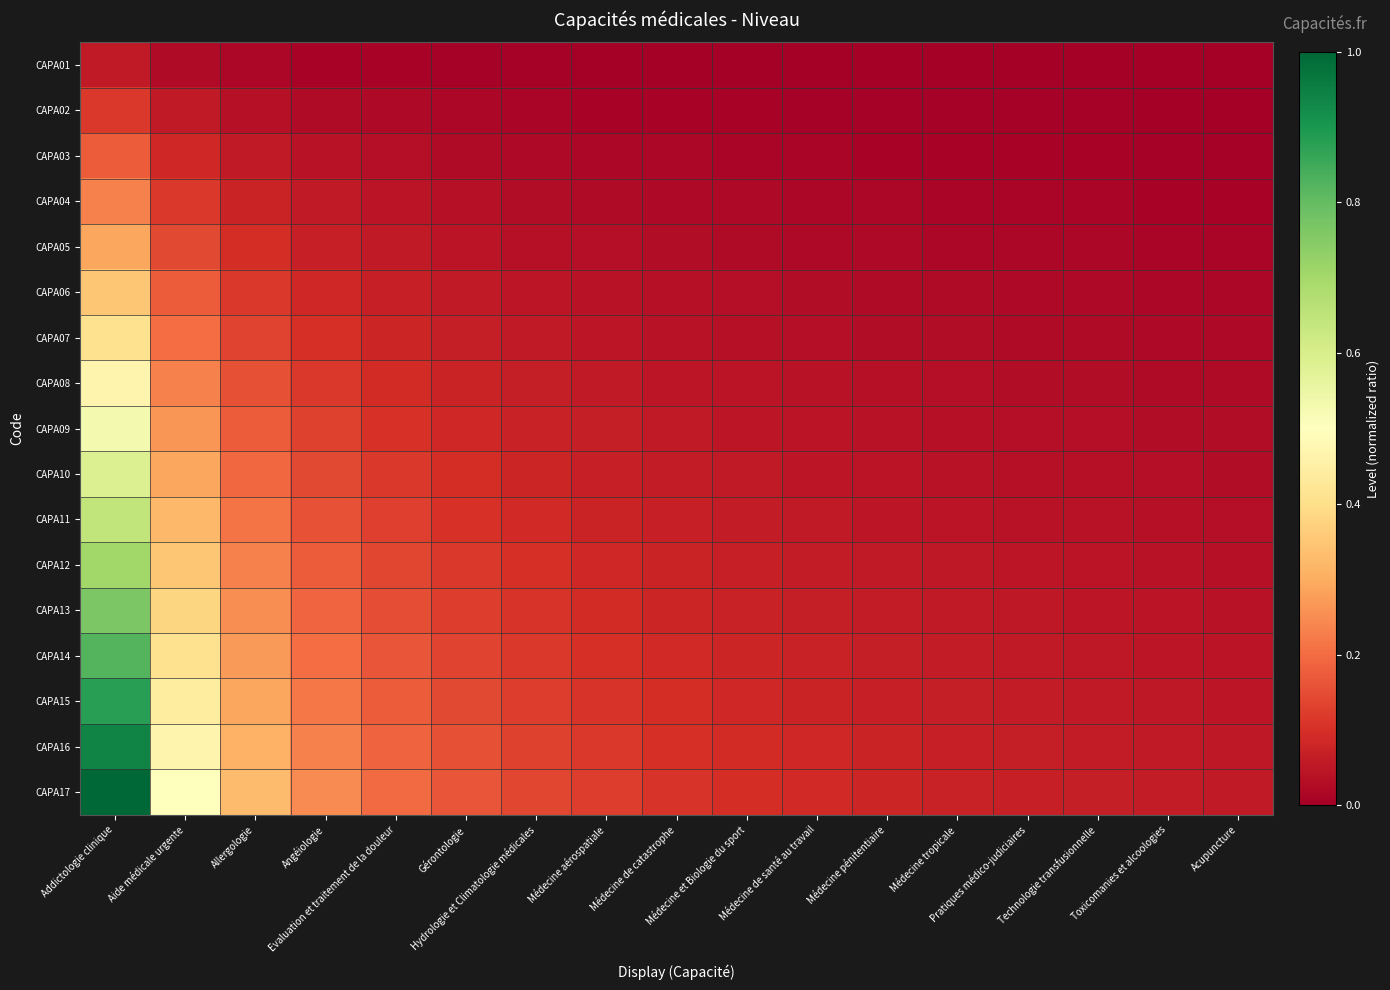

Reading right to left, extract all data points from this chart.

CAPA01: Acupuncture=0.0	Toxicomanies et alcoologies=0.0	Technologie transfusionnelle=0.0	Pratiques médico-judiciaires=0.0	Médecine tropicale=0.0	Médecine pénitentiaire=0.0	Médecine de santé au travail=0.0	Médecine et Biologie du sport=0.0	Médecine de catastrophe=0.0	Médecine aérospatiale=0.0	Hydrologie et Climatologie médicales=0.0	Gérontologie=0.0	Evaluation et traitement de la douleur=0.0	Angéiologie=0.0	Allergologie=0.0	Aide médicale urgente=0.0	Addictologie clinique=0.1
CAPA02: Acupuncture=0.0	Toxicomanies et alcoologies=0.0	Technologie transfusionnelle=0.0	Pratiques médico-judiciaires=0.0	Médecine tropicale=0.0	Médecine pénitentiaire=0.0	Médecine de santé au travail=0.0	Médecine et Biologie du sport=0.0	Médecine de catastrophe=0.0	Médecine aérospatiale=0.0	Hydrologie et Climatologie médicales=0.0	Gérontologie=0.0	Evaluation et traitement de la douleur=0.0	Angéiologie=0.0	Allergologie=0.0	Aide médicale urgente=0.1	Addictologie clinique=0.1
CAPA03: Acupuncture=0.0	Toxicomanies et alcoologies=0.0	Technologie transfusionnelle=0.0	Pratiques médico-judiciaires=0.0	Médecine tropicale=0.0	Médecine pénitentiaire=0.0	Médecine de santé au travail=0.0	Médecine et Biologie du sport=0.0	Médecine de catastrophe=0.0	Médecine aérospatiale=0.0	Hydrologie et Climatologie médicales=0.0	Gérontologie=0.0	Evaluation et traitement de la douleur=0.0	Angéiologie=0.0	Allergologie=0.1	Aide médicale urgente=0.1	Addictologie clinique=0.2
CAPA04: Acupuncture=0.0	Toxicomanies et alcoologies=0.0	Technologie transfusionnelle=0.0	Pratiques médico-judiciaires=0.0	Médecine tropicale=0.0	Médecine pénitentiaire=0.0	Médecine de santé au travail=0.0	Médecine et Biologie du sport=0.0	Médecine de catastrophe=0.0	Médecine aérospatiale=0.0	Hydrologie et Climatologie médicales=0.0	Gérontologie=0.0	Evaluation et traitement de la douleur=0.0	Angéiologie=0.1	Allergologie=0.1	Aide médicale urgente=0.1	Addictologie clinique=0.2
CAPA05: Acupuncture=0.0	Toxicomanies et alcoologies=0.0	Technologie transfusionnelle=0.0	Pratiques médico-judiciaires=0.0	Médecine tropicale=0.0	Médecine pénitentiaire=0.0	Médecine de santé au travail=0.0	Médecine et Biologie du sport=0.0	Médecine de catastrophe=0.0	Médecine aérospatiale=0.0	Hydrologie et Climatologie médicales=0.0	Gérontologie=0.0	Evaluation et traitement de la douleur=0.1	Angéiologie=0.1	Allergologie=0.1	Aide médicale urgente=0.1	Addictologie clinique=0.3
CAPA06: Acupuncture=0.0	Toxicomanies et alcoologies=0.0	Technologie transfusionnelle=0.0	Pratiques médico-judiciaires=0.0	Médecine tropicale=0.0	Médecine pénitentiaire=0.0	Médecine de santé au travail=0.0	Médecine et Biologie du sport=0.0	Médecine de catastrophe=0.0	Médecine aérospatiale=0.0	Hydrologie et Climatologie médicales=0.0	Gérontologie=0.1	Evaluation et traitement de la douleur=0.1	Angéiologie=0.1	Allergologie=0.1	Aide médicale urgente=0.2	Addictologie clinique=0.4
CAPA07: Acupuncture=0.0	Toxicomanies et alcoologies=0.0	Technologie transfusionnelle=0.0	Pratiques médico-judiciaires=0.0	Médecine tropicale=0.0	Médecine pénitentiaire=0.0	Médecine de santé au travail=0.0	Médecine et Biologie du sport=0.0	Médecine de catastrophe=0.0	Médecine aérospatiale=0.0	Hydrologie et Climatologie médicales=0.1	Gérontologie=0.1	Evaluation et traitement de la douleur=0.1	Angéiologie=0.1	Allergologie=0.1	Aide médicale urgente=0.2	Addictologie clinique=0.4
CAPA08: Acupuncture=0.0	Toxicomanies et alcoologies=0.0	Technologie transfusionnelle=0.0	Pratiques médico-judiciaires=0.0	Médecine tropicale=0.0	Médecine pénitentiaire=0.0	Médecine de santé au travail=0.0	Médecine et Biologie du sport=0.0	Médecine de catastrophe=0.0	Médecine aérospatiale=0.1	Hydrologie et Climatologie médicales=0.1	Gérontologie=0.1	Evaluation et traitement de la douleur=0.1	Angéiologie=0.1	Allergologie=0.2	Aide médicale urgente=0.2	Addictologie clinique=0.5
CAPA09: Acupuncture=0.0	Toxicomanies et alcoologies=0.0	Technologie transfusionnelle=0.0	Pratiques médico-judiciaires=0.0	Médecine tropicale=0.0	Médecine pénitentiaire=0.0	Médecine de santé au travail=0.0	Médecine et Biologie du sport=0.0	Médecine de catastrophe=0.1	Médecine aérospatiale=0.1	Hydrologie et Climatologie médicales=0.1	Gérontologie=0.1	Evaluation et traitement de la douleur=0.1	Angéiologie=0.1	Allergologie=0.2	Aide médicale urgente=0.3	Addictologie clinique=0.5
CAPA10: Acupuncture=0.0	Toxicomanies et alcoologies=0.0	Technologie transfusionnelle=0.0	Pratiques médico-judiciaires=0.0	Médecine tropicale=0.0	Médecine pénitentiaire=0.0	Médecine de santé au travail=0.1	Médecine et Biologie du sport=0.1	Médecine de catastrophe=0.1	Médecine aérospatiale=0.1	Hydrologie et Climatologie médicales=0.1	Gérontologie=0.1	Evaluation et traitement de la douleur=0.1	Angéiologie=0.1	Allergologie=0.2	Aide médicale urgente=0.3	Addictologie clinique=0.6
CAPA11: Acupuncture=0.0	Toxicomanies et alcoologies=0.0	Technologie transfusionnelle=0.0	Pratiques médico-judiciaires=0.0	Médecine tropicale=0.0	Médecine pénitentiaire=0.1	Médecine de santé au travail=0.1	Médecine et Biologie du sport=0.1	Médecine de catastrophe=0.1	Médecine aérospatiale=0.1	Hydrologie et Climatologie médicales=0.1	Gérontologie=0.1	Evaluation et traitement de la douleur=0.1	Angéiologie=0.2	Allergologie=0.2	Aide médicale urgente=0.3	Addictologie clinique=0.6
CAPA12: Acupuncture=0.0	Toxicomanies et alcoologies=0.0	Technologie transfusionnelle=0.0	Pratiques médico-judiciaires=0.0	Médecine tropicale=0.1	Médecine pénitentiaire=0.1	Médecine de santé au travail=0.1	Médecine et Biologie du sport=0.1	Médecine de catastrophe=0.1	Médecine aérospatiale=0.1	Hydrologie et Climatologie médicales=0.1	Gérontologie=0.1	Evaluation et traitement de la douleur=0.1	Angéiologie=0.2	Allergologie=0.2	Aide médicale urgente=0.4	Addictologie clinique=0.7
CAPA13: Acupuncture=0.0	Toxicomanies et alcoologies=0.0	Technologie transfusionnelle=0.0	Pratiques médico-judiciaires=0.1	Médecine tropicale=0.1	Médecine pénitentiaire=0.1	Médecine de santé au travail=0.1	Médecine et Biologie du sport=0.1	Médecine de catastrophe=0.1	Médecine aérospatiale=0.1	Hydrologie et Climatologie médicales=0.1	Gérontologie=0.1	Evaluation et traitement de la douleur=0.1	Angéiologie=0.2	Allergologie=0.3	Aide médicale urgente=0.4	Addictologie clinique=0.8
CAPA14: Acupuncture=0.0	Toxicomanies et alcoologies=0.0	Technologie transfusionnelle=0.1	Pratiques médico-judiciaires=0.1	Médecine tropicale=0.1	Médecine pénitentiaire=0.1	Médecine de santé au travail=0.1	Médecine et Biologie du sport=0.1	Médecine de catastrophe=0.1	Médecine aérospatiale=0.1	Hydrologie et Climatologie médicales=0.1	Gérontologie=0.1	Evaluation et traitement de la douleur=0.2	Angéiologie=0.2	Allergologie=0.3	Aide médicale urgente=0.4	Addictologie clinique=0.8
CAPA15: Acupuncture=0.0	Toxicomanies et alcoologies=0.1	Technologie transfusionnelle=0.1	Pratiques médico-judiciaires=0.1	Médecine tropicale=0.1	Médecine pénitentiaire=0.1	Médecine de santé au travail=0.1	Médecine et Biologie du sport=0.1	Médecine de catastrophe=0.1	Médecine aérospatiale=0.1	Hydrologie et Climatologie médicales=0.1	Gérontologie=0.1	Evaluation et traitement de la douleur=0.2	Angéiologie=0.2	Allergologie=0.3	Aide médicale urgente=0.4	Addictologie clinique=0.9
CAPA16: Acupuncture=0.1	Toxicomanies et alcoologies=0.1	Technologie transfusionnelle=0.1	Pratiques médico-judiciaires=0.1	Médecine tropicale=0.1	Médecine pénitentiaire=0.1	Médecine de santé au travail=0.1	Médecine et Biologie du sport=0.1	Médecine de catastrophe=0.1	Médecine aérospatiale=0.1	Hydrologie et Climatologie médicales=0.1	Gérontologie=0.2	Evaluation et traitement de la douleur=0.2	Angéiologie=0.2	Allergologie=0.3	Aide médicale urgente=0.5	Addictologie clinique=0.9
CAPA17: Acupuncture=0.1	Toxicomanies et alcoologies=0.1	Technologie transfusionnelle=0.1	Pratiques médico-judiciaires=0.1	Médecine tropicale=0.1	Médecine pénitentiaire=0.1	Médecine de santé au travail=0.1	Médecine et Biologie du sport=0.1	Médecine de catastrophe=0.1	Médecine aérospatiale=0.1	Hydrologie et Climatologie médicales=0.1	Gérontologie=0.2	Evaluation et traitement de la douleur=0.2	Angéiologie=0.2	Allergologie=0.3	Aide médicale urgente=0.5	Addictologie clinique=1.0